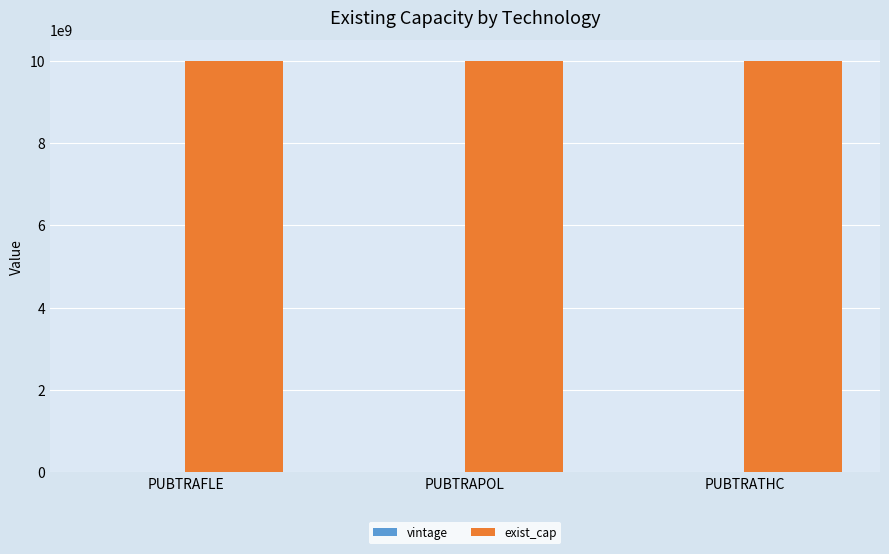

Which series has the largest total across all categories?

exist_cap